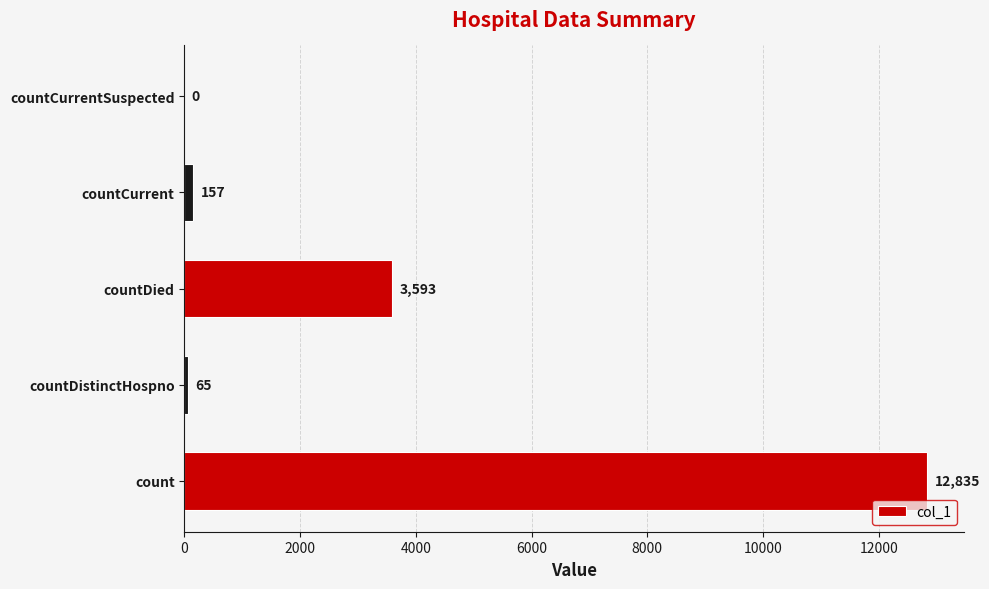

Between countDistinctHospno and count, which is larger?

count